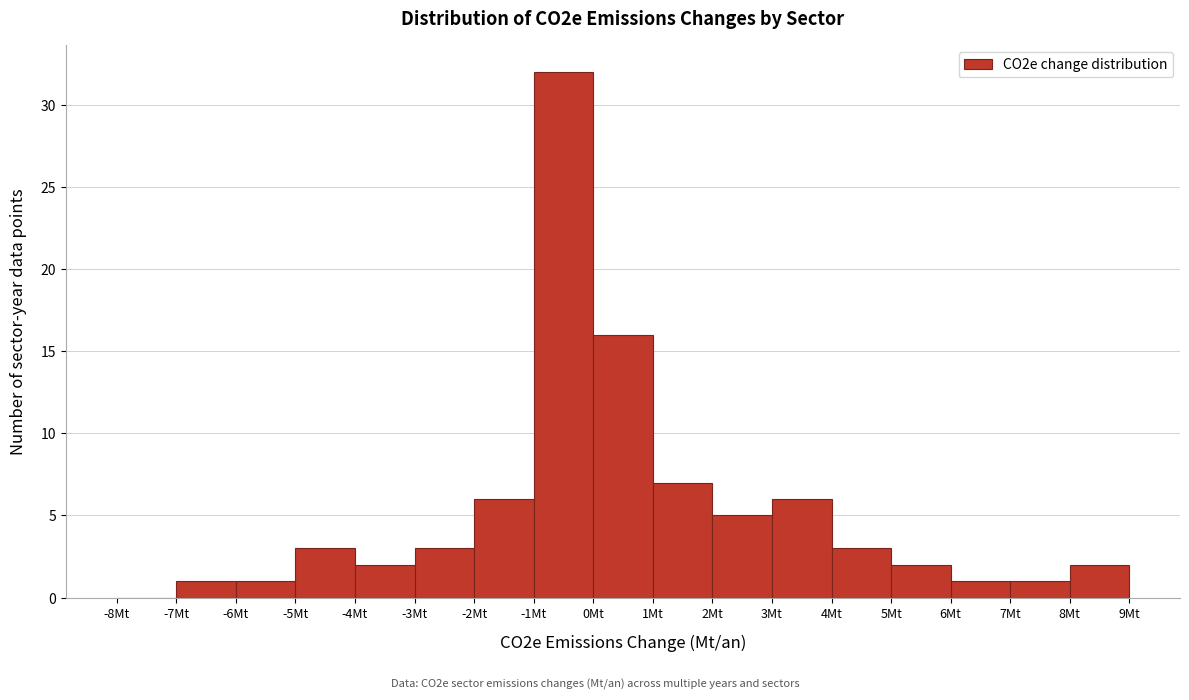

Over which range of the x-axis is the bar tallest?

-1 to 0